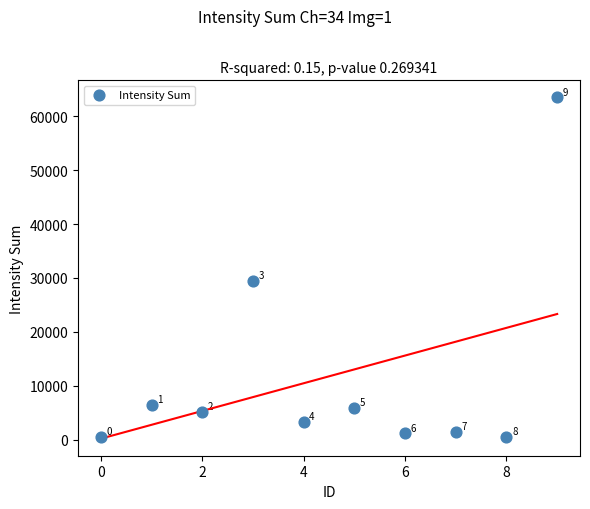

What Y value in the scatter plot is closest to 32001?

29489